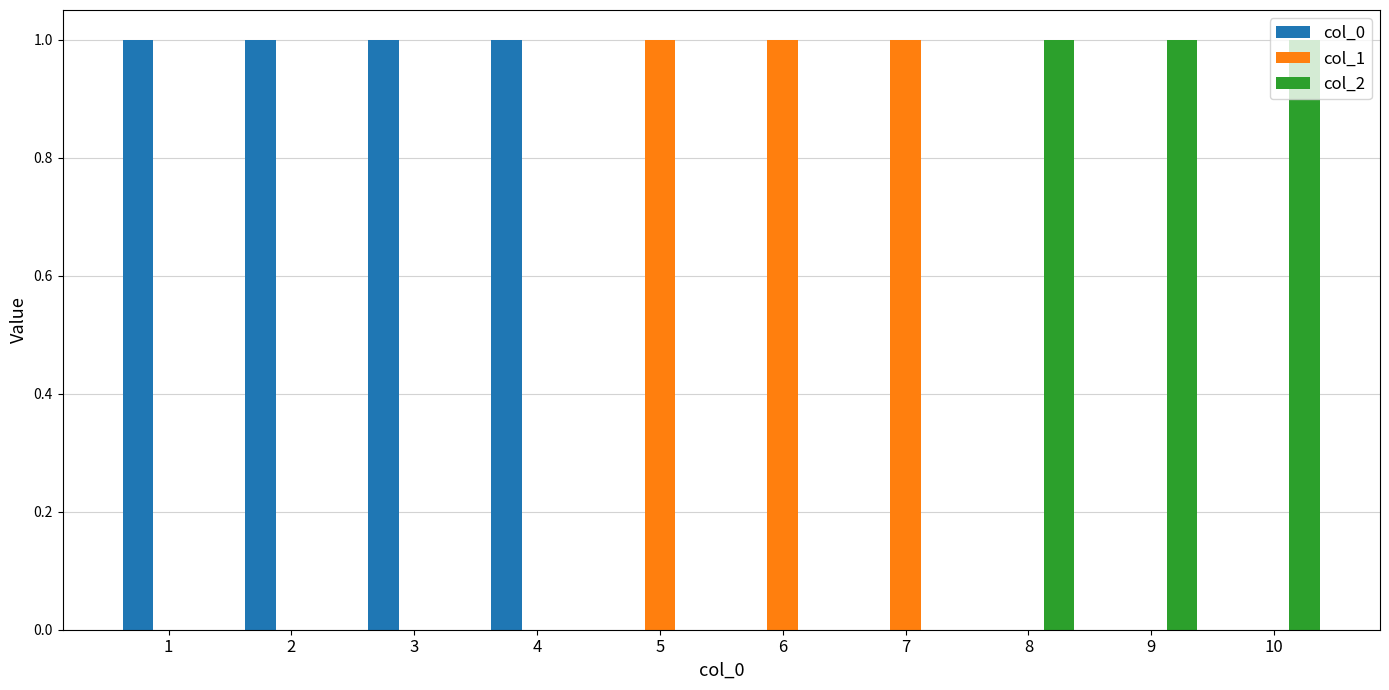

Count the col_0 values in the range 0 to 1.

10